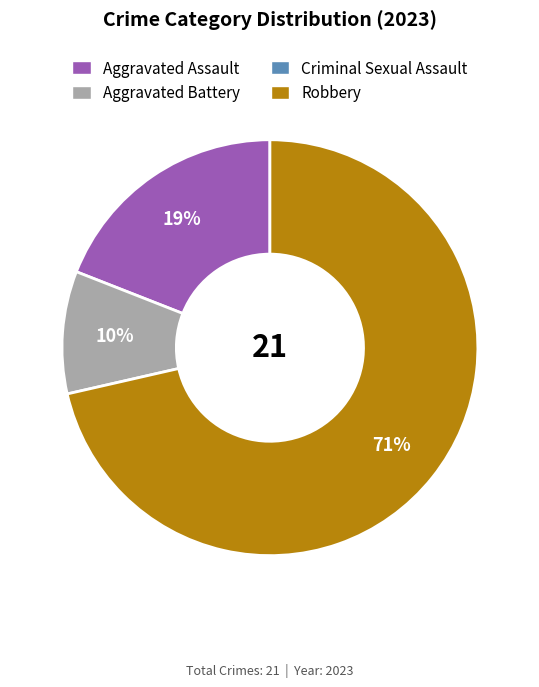

To the nearest percent, what is the average slice percentage?

33%